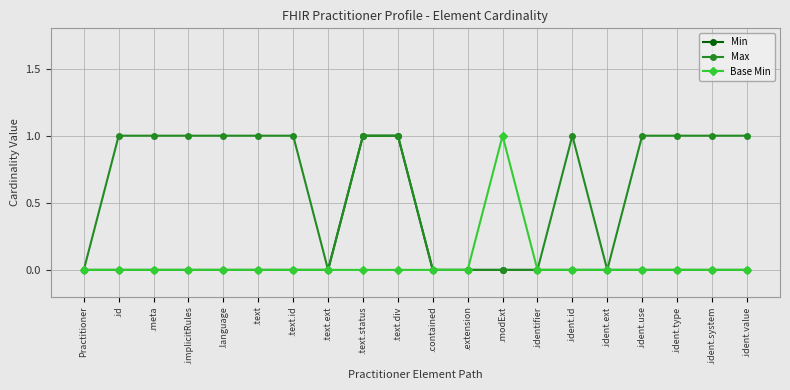

The value of Base Min at .text.status is 0. True or false?

True